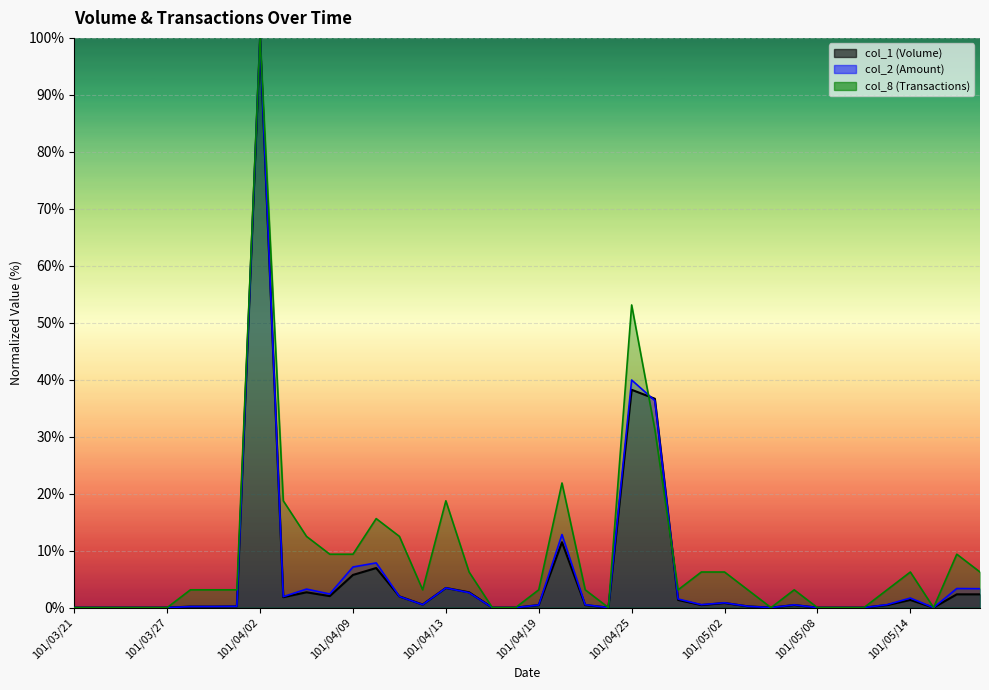

What is the difference between the highest and lowest values at 101/05/02?

5.4